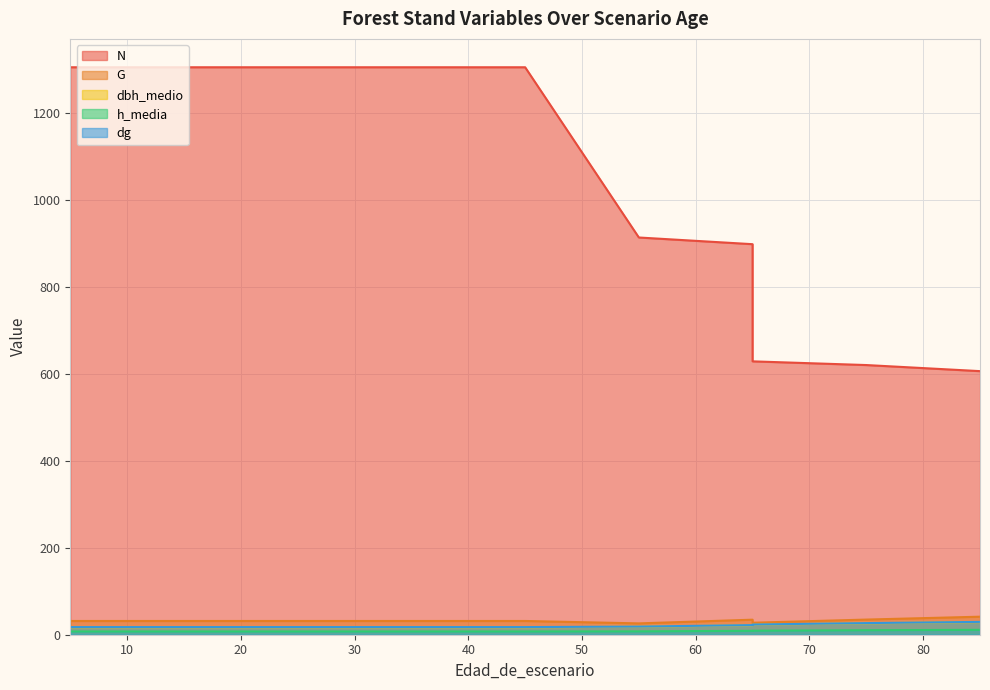

Which series has the largest total across all categories?

N